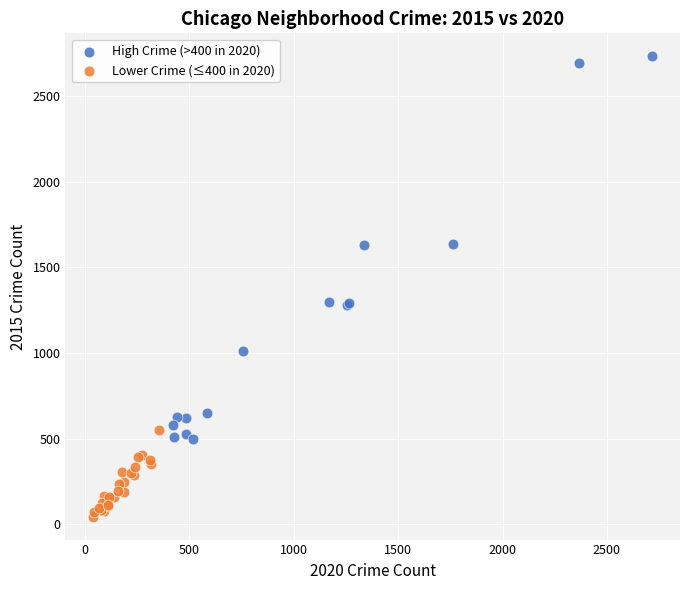

Which series reaches the minimum Y coordinate?

Lower Crime (≤400 in 2020)